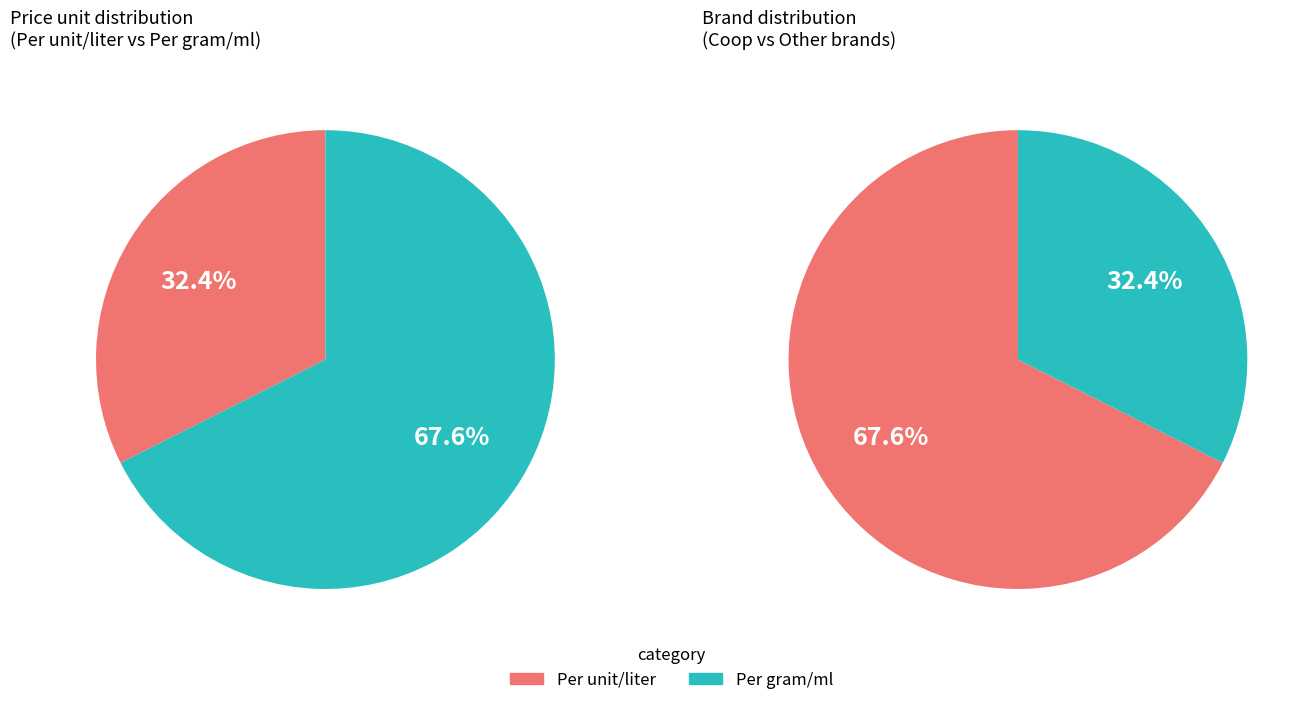

True or false: Preis pro 1 Stück accounts for 1% of the total.

False